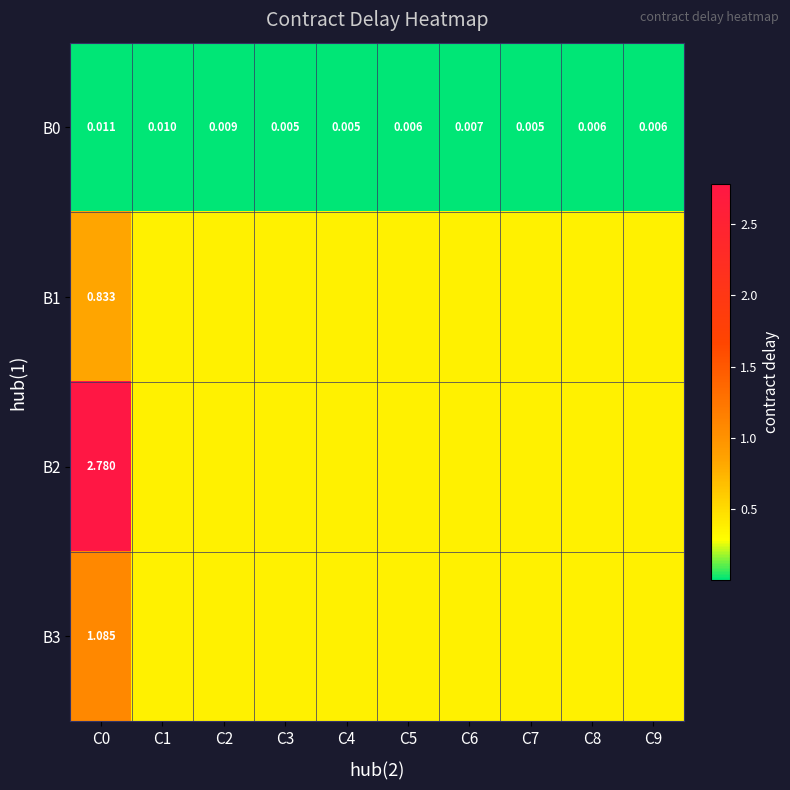

At how many categories does at least one series exceed 0?

10